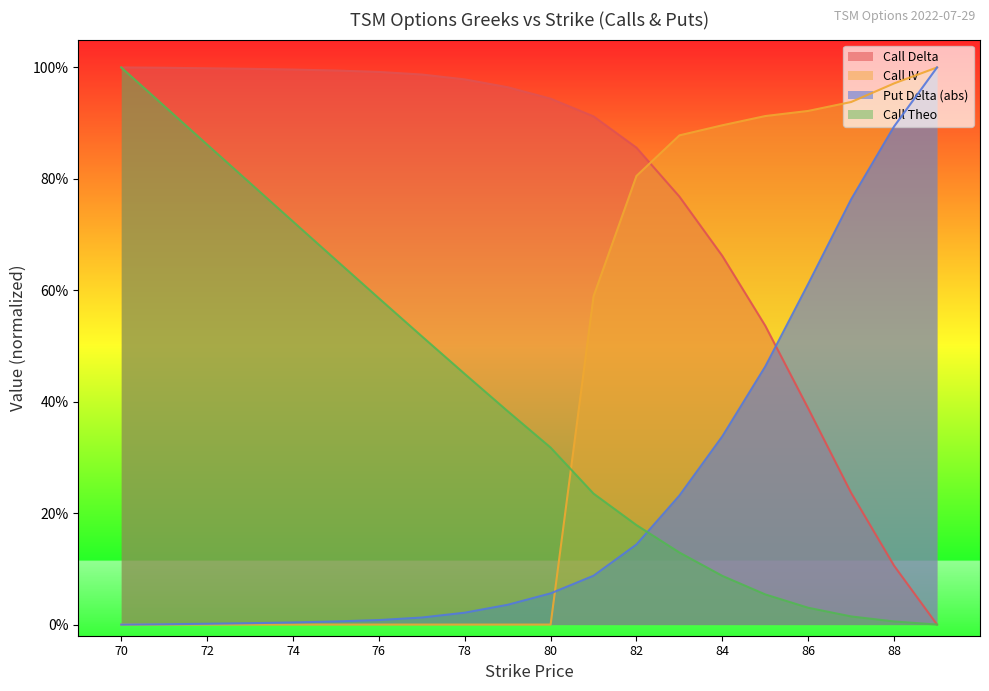

True or false: Call IV has a value of 0.0 at 78.

True